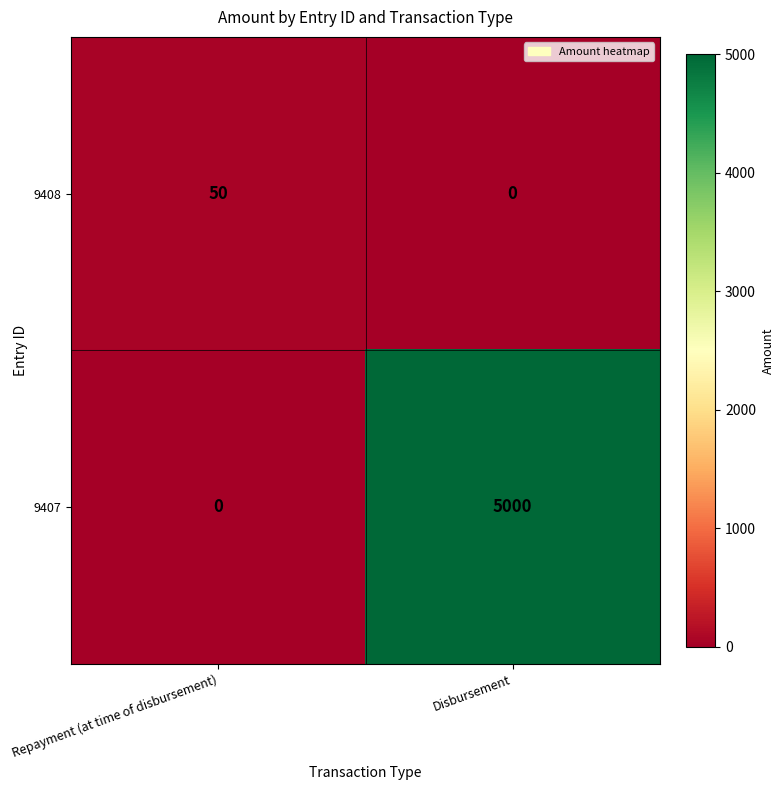

True or false: 9408 has a value of 0 at Disbursement.

True